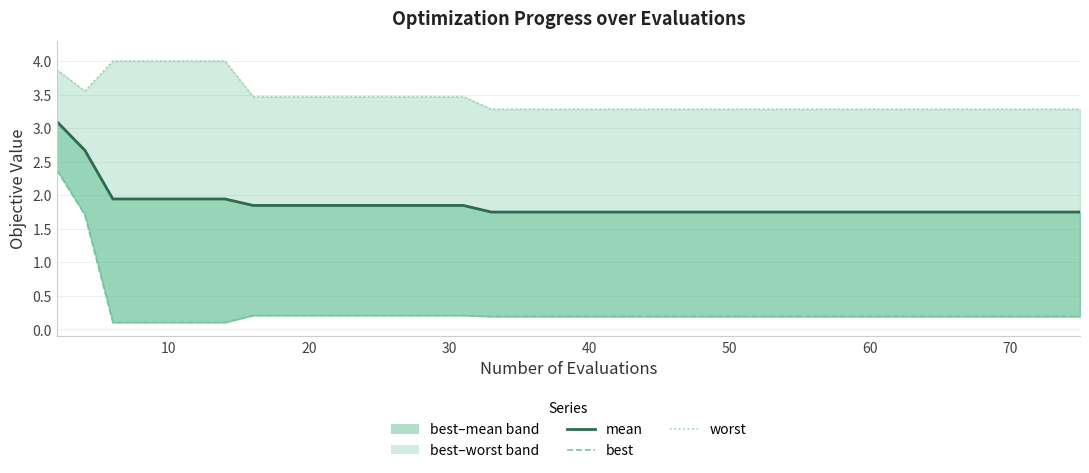

What is the difference between the maximum and minimum values in the mean series?

1.4